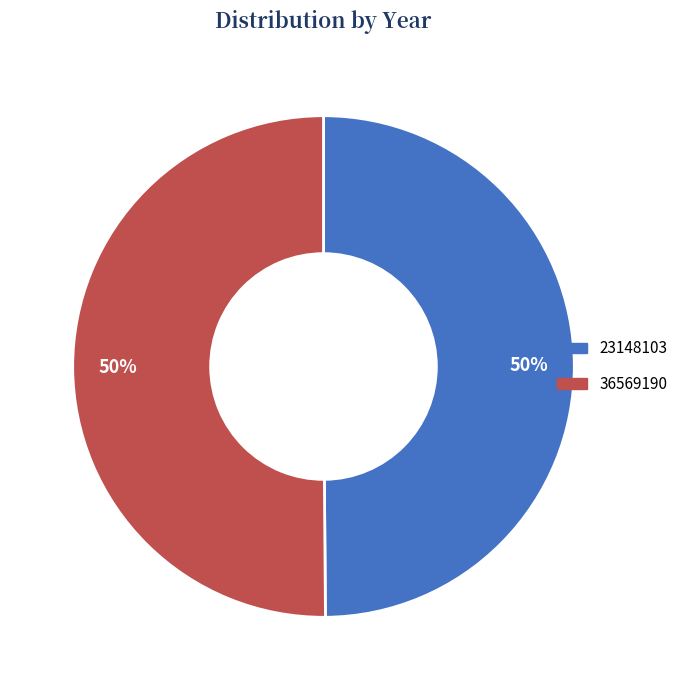

To the nearest percent, what is the average slice percentage?

50%